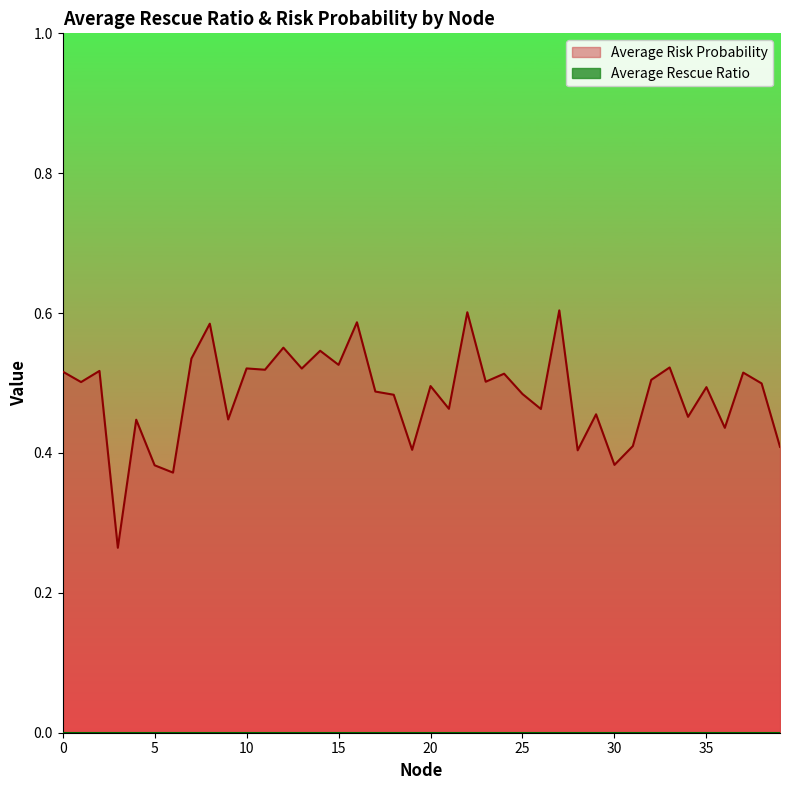

List the labels in order of value, smallest first.

3, 6, 5, 30, 28, 19, 39, 31, 36, 4, 9, 34, 29, 26, 21, 18, 25, 17, 35, 20, 38, 1, 23, 32, 24, 37, 0, 2, 11, 13, 10, 33, 15, 7, 14, 12, 8, 16, 22, 27